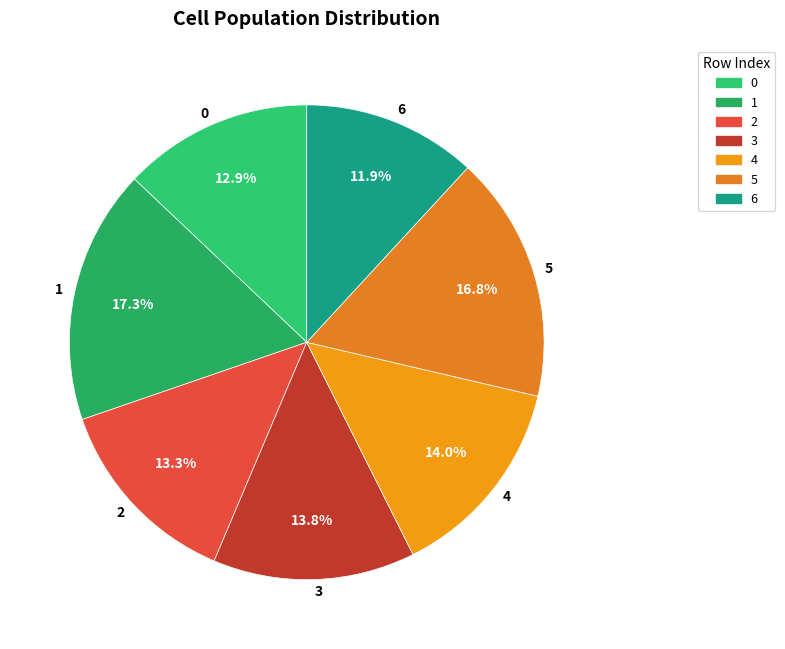

What is the smallest slice in the pie chart?

6